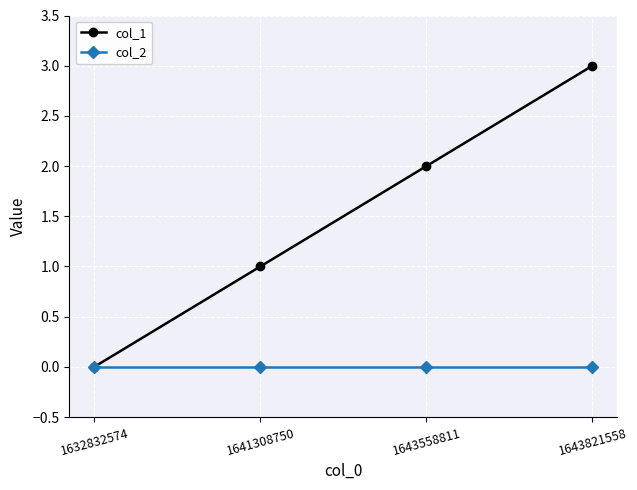

Is the value of col_2 at 1643558811 greater than the value of col_1 at 1643821558?

No